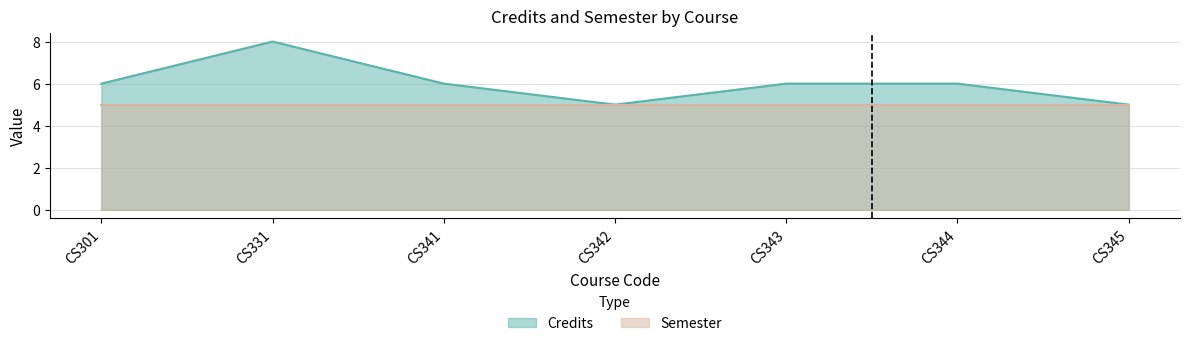

The chart shows a value of 6 at CS344. True or false?

True